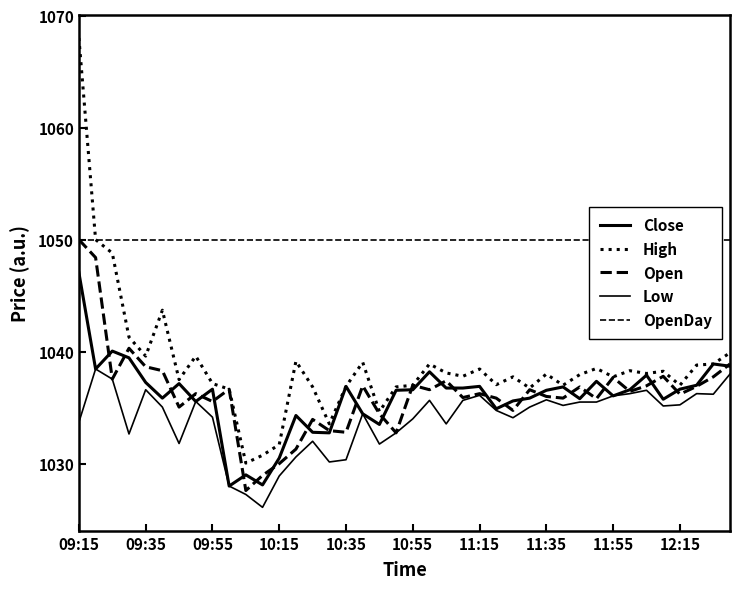

Reading left to right, extract all data points from this chart.

Close: 1047.0	1038.5	1040.0	1039.5	1037.2	1035.8	1037.2	1035.5	1036.7	1028.0	1029.0	1028.1	1030.5	1034.3	1032.8	1032.8	1036.9	1034.5	1033.5	1036.5	1036.6	1038.2	1036.8	1036.8	1036.9	1034.9	1035.6	1035.8	1036.5	1036.8	1035.8	1037.3	1036.0	1036.6	1037.9	1035.8	1036.7	1037.0	1038.9	1038.7
High: 1068.0	1050.0	1048.8	1041.3	1039.6	1043.7	1037.5	1039.6	1037.2	1036.7	1030.0	1030.8	1031.7	1039.2	1036.8	1033.5	1036.9	1039.0	1034.7	1036.8	1037.0	1038.9	1038.1	1037.8	1038.5	1037.0	1037.8	1036.8	1038.0	1037.0	1038.0	1038.5	1037.8	1038.3	1038.0	1038.2	1037.0	1038.8	1038.9	1039.9
Open: 1050.0	1048.4	1037.5	1040.3	1038.7	1038.3	1035.0	1036.2	1035.5	1036.7	1027.6	1029.0	1030.0	1031.3	1034.0	1033.0	1032.8	1037.0	1034.5	1032.8	1037.0	1036.6	1037.4	1035.9	1036.2	1035.8	1034.8	1036.6	1036.0	1035.8	1036.8	1035.8	1037.7	1036.5	1037.0	1037.8	1036.2	1036.9	1037.8	1038.9
Low: 1033.7	1038.5	1037.5	1032.7	1036.6	1035.0	1031.8	1035.5	1034.2	1028.0	1027.2	1026.1	1028.9	1030.6	1032.0	1030.2	1030.3	1034.5	1031.8	1032.8	1034.0	1035.7	1033.5	1035.7	1036.1	1034.8	1034.1	1035.0	1035.7	1035.2	1035.5	1035.5	1036.0	1036.2	1036.5	1035.2	1035.2	1036.2	1036.2	1038.0
OpenDay: 1050.0	1050.0	1050.0	1050.0	1050.0	1050.0	1050.0	1050.0	1050.0	1050.0	1050.0	1050.0	1050.0	1050.0	1050.0	1050.0	1050.0	1050.0	1050.0	1050.0	1050.0	1050.0	1050.0	1050.0	1050.0	1050.0	1050.0	1050.0	1050.0	1050.0	1050.0	1050.0	1050.0	1050.0	1050.0	1050.0	1050.0	1050.0	1050.0	1050.0